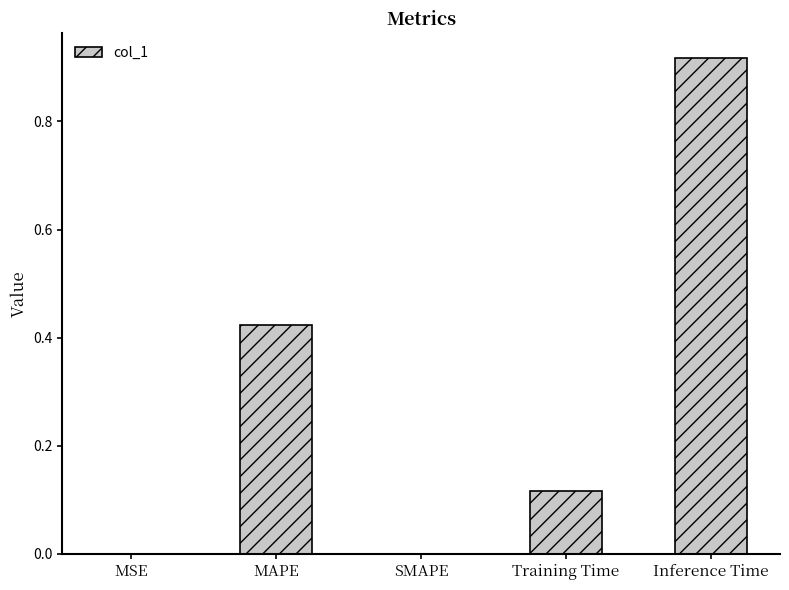

Between MAPE and SMAPE, which is larger?

MAPE